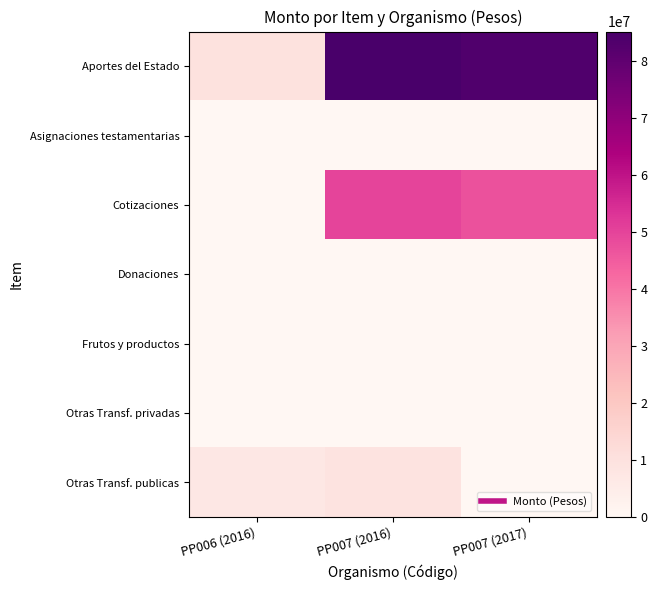

Rank the series at PP006 (2016) from lowest to highest value.

Asignaciones testamentarias, Cotizaciones, Donaciones, Frutos y productos, Otras Transf. privadas, Otras Transf. publicas, Aportes del Estado